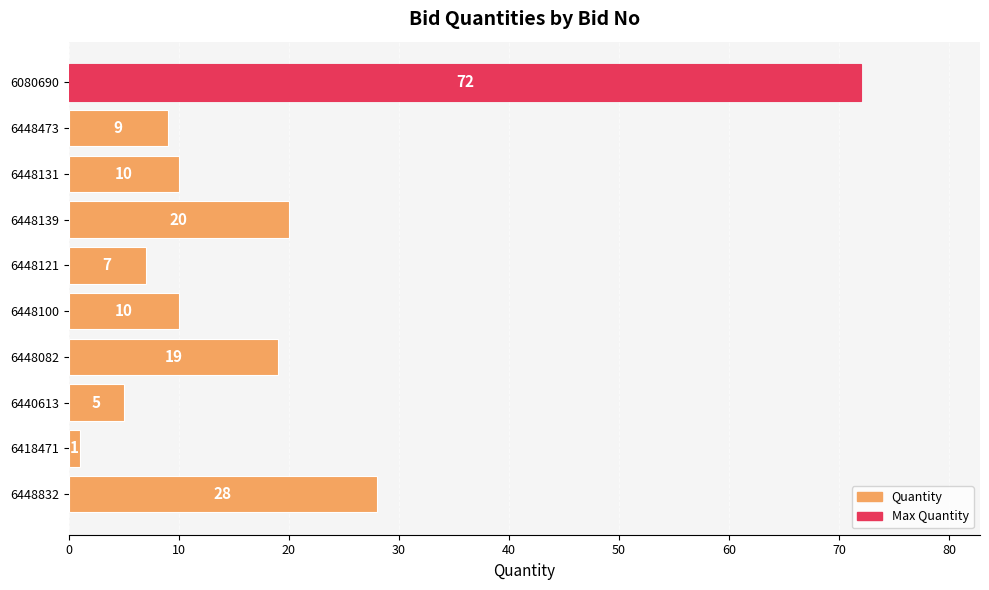

Between 6448139 and 6448100, which is larger?

6448139